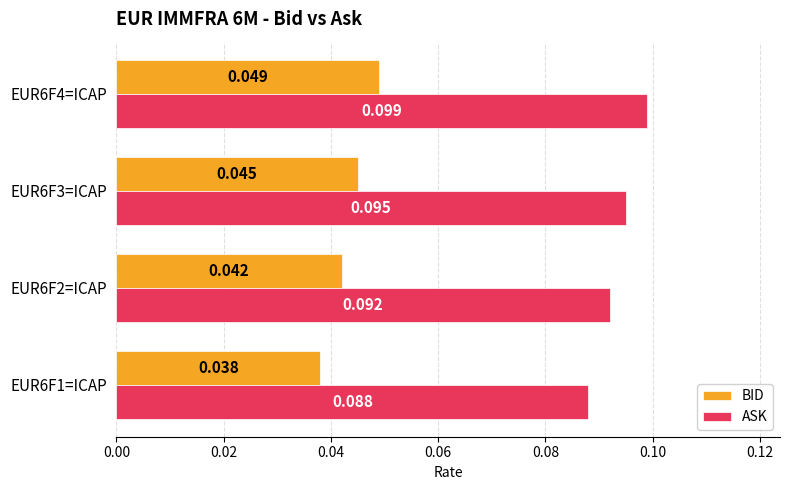

Which series has the largest total across all categories?

ASK